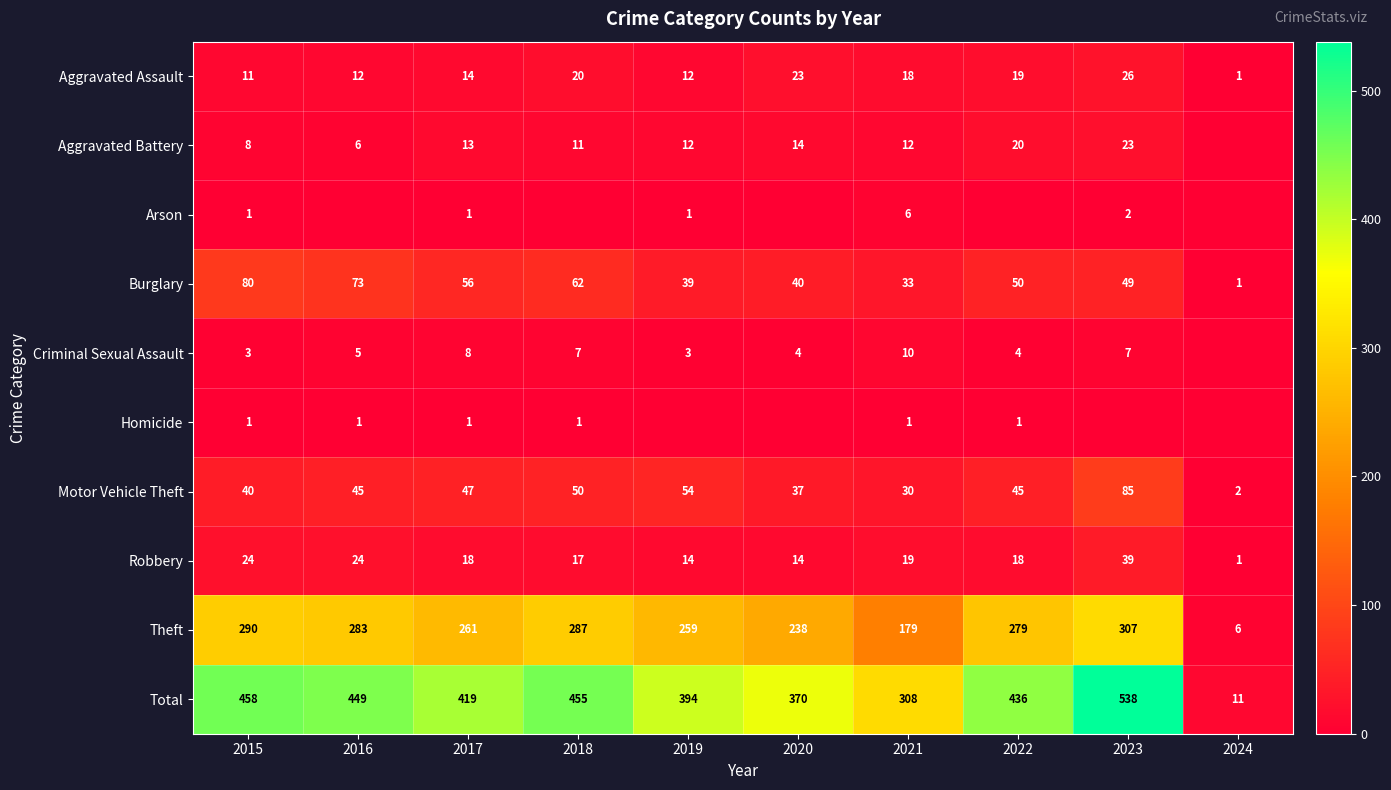

True or false: Total has a value of 242 at 2018.

False